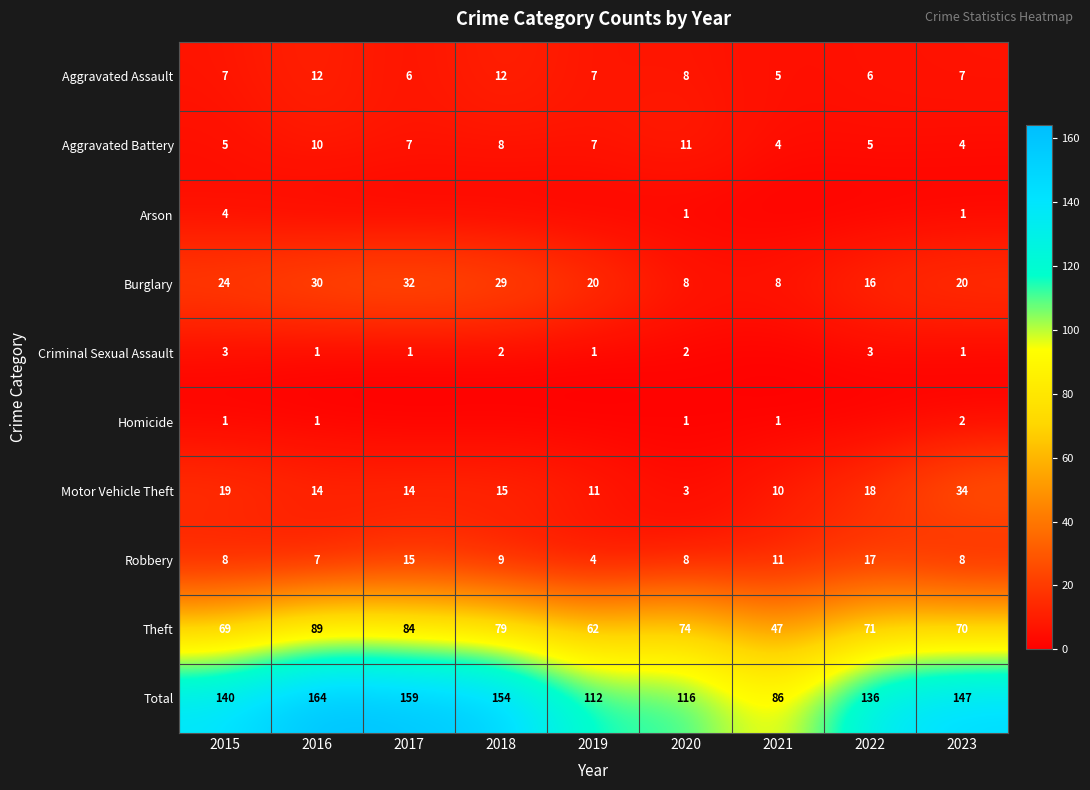

Where does the Motor Vehicle Theft series first go above 14?

2015